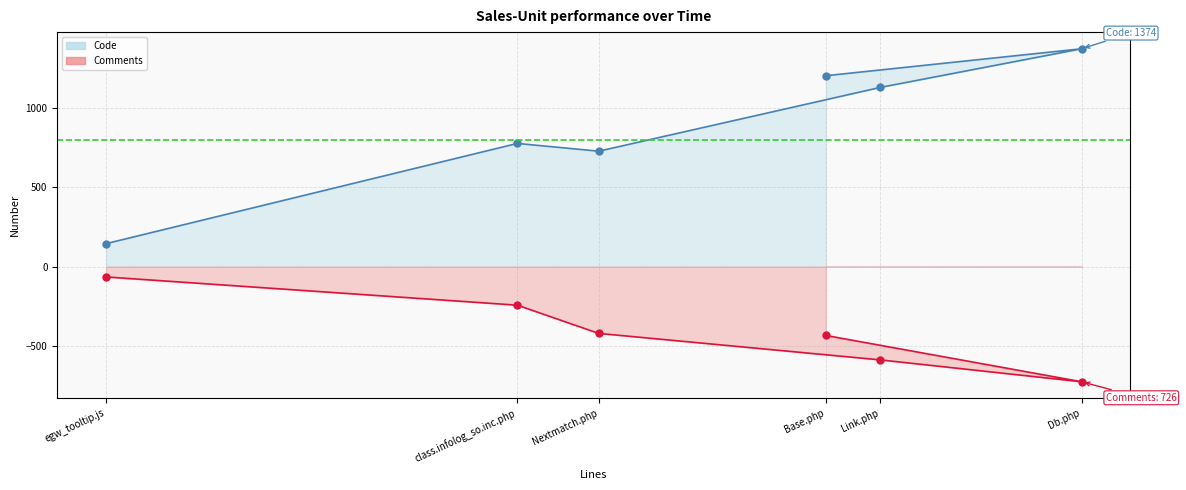

What is the label of the 4th point from the right?

Nextmatch.php